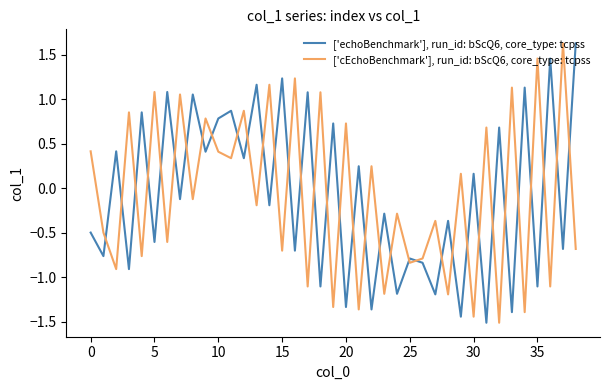

True or false: ['echoBenchmark'], run_id: bScQ6, core_type: tcpss and ['cEchoBenchmark'], run_id: bScQ6, core_type: tcpss cross at least once.

True